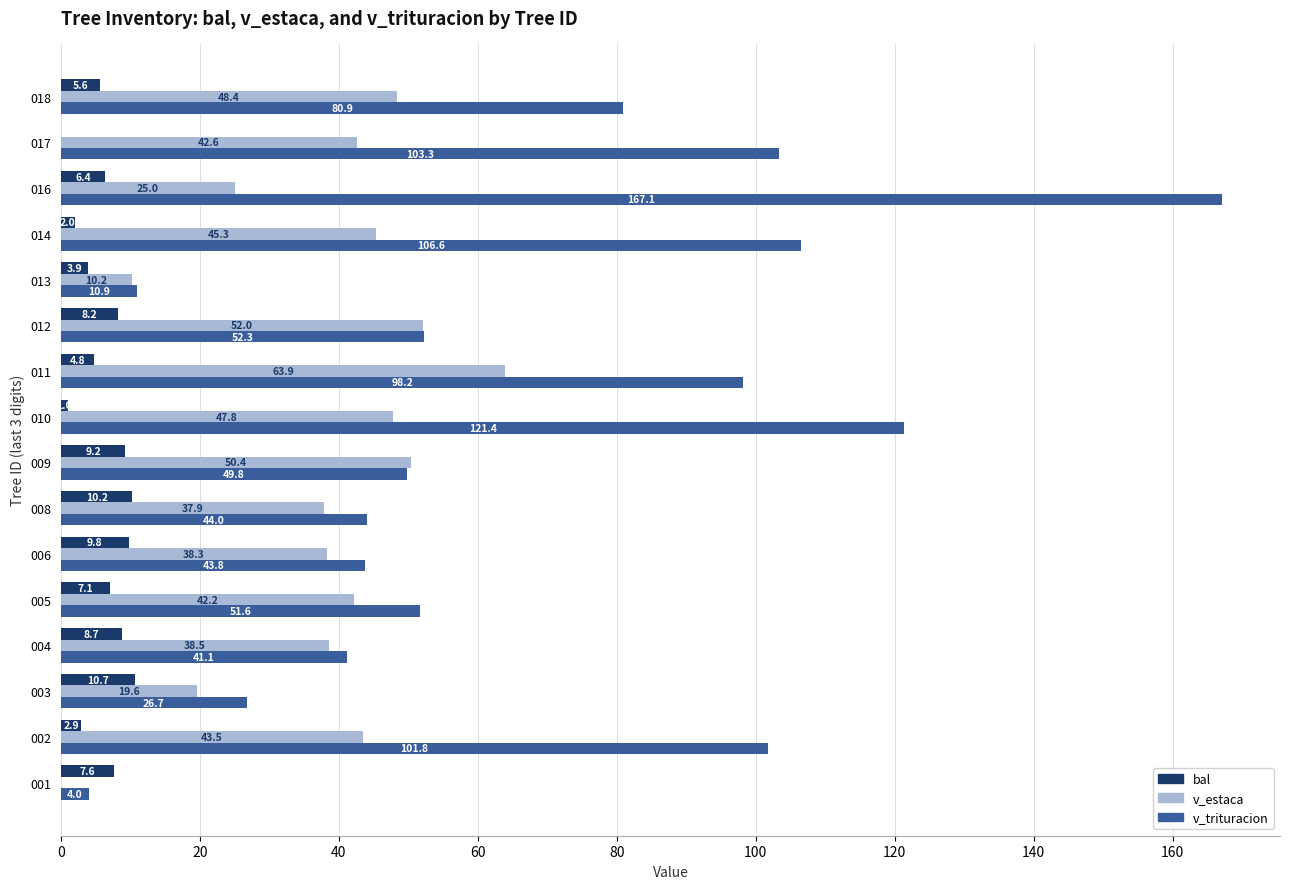

What is the sum of the bal values at 008 and 013?

14.1